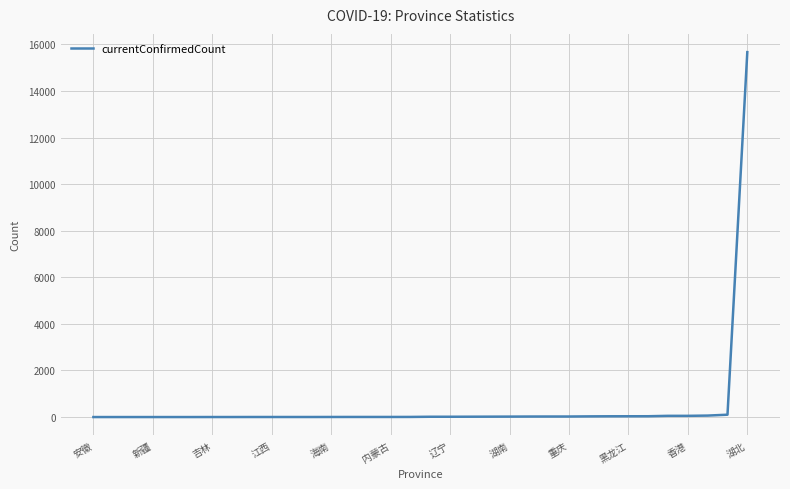

What is the difference between the maximum and minimum values?

15671